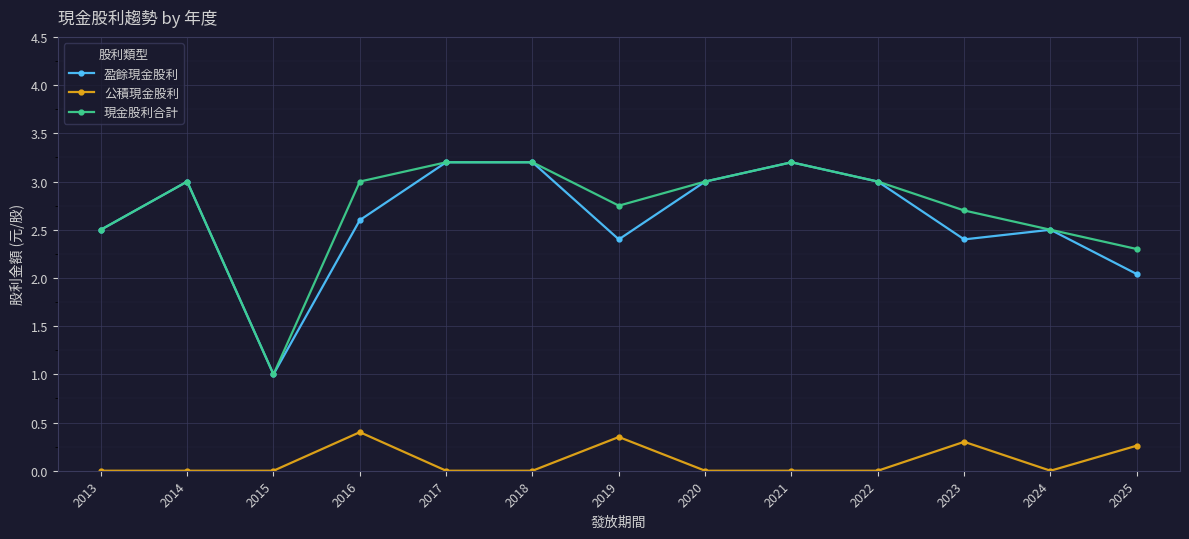

What is the sum of the 現金股利合計 values at 2025 and 2014?

5.3